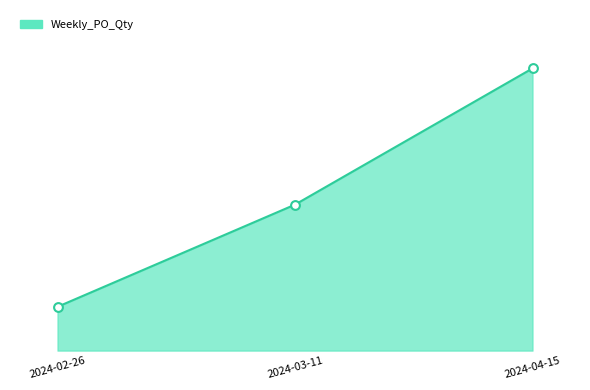

Does the chart have visible grid lines?

No